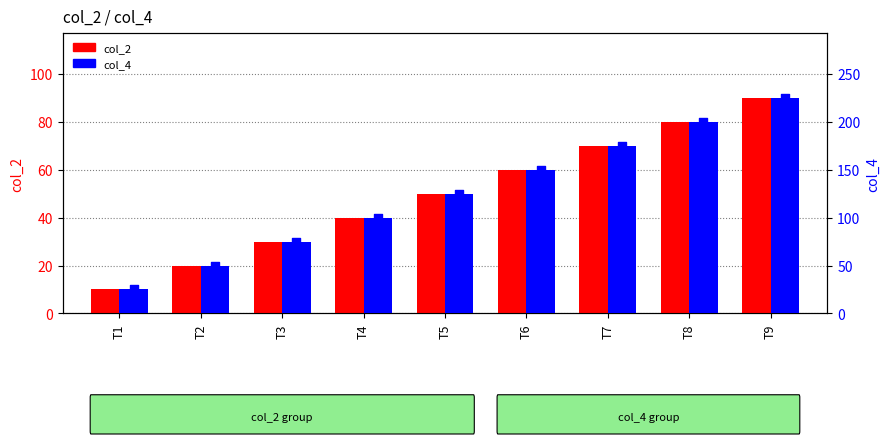

At which category is the sum across all series the highest?

T9